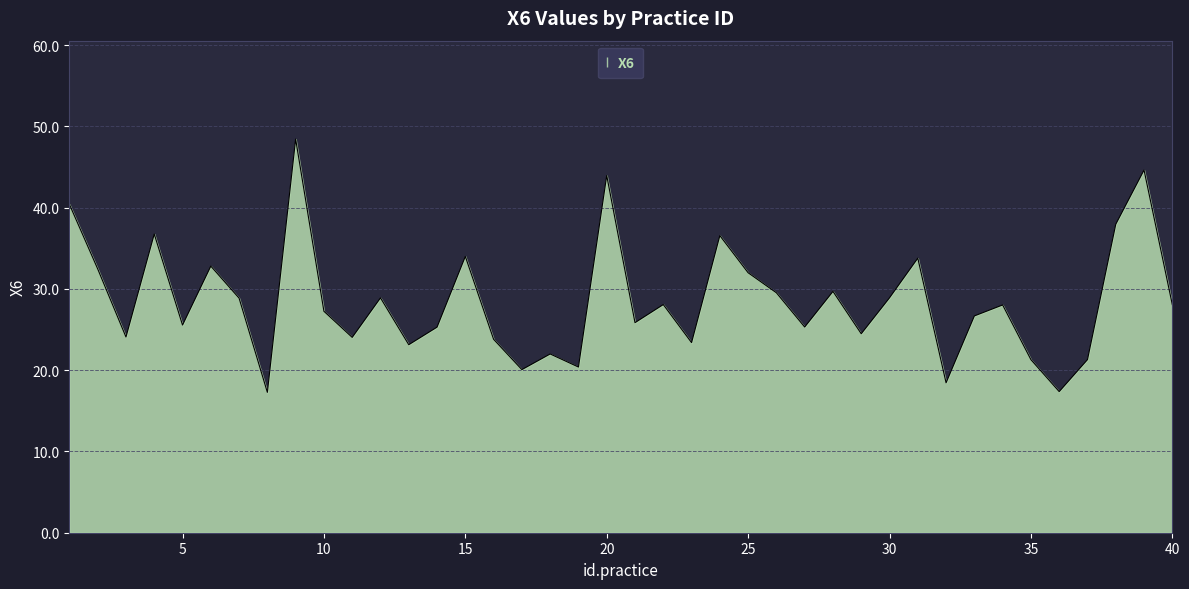

What is the greatest value displayed?

48.4